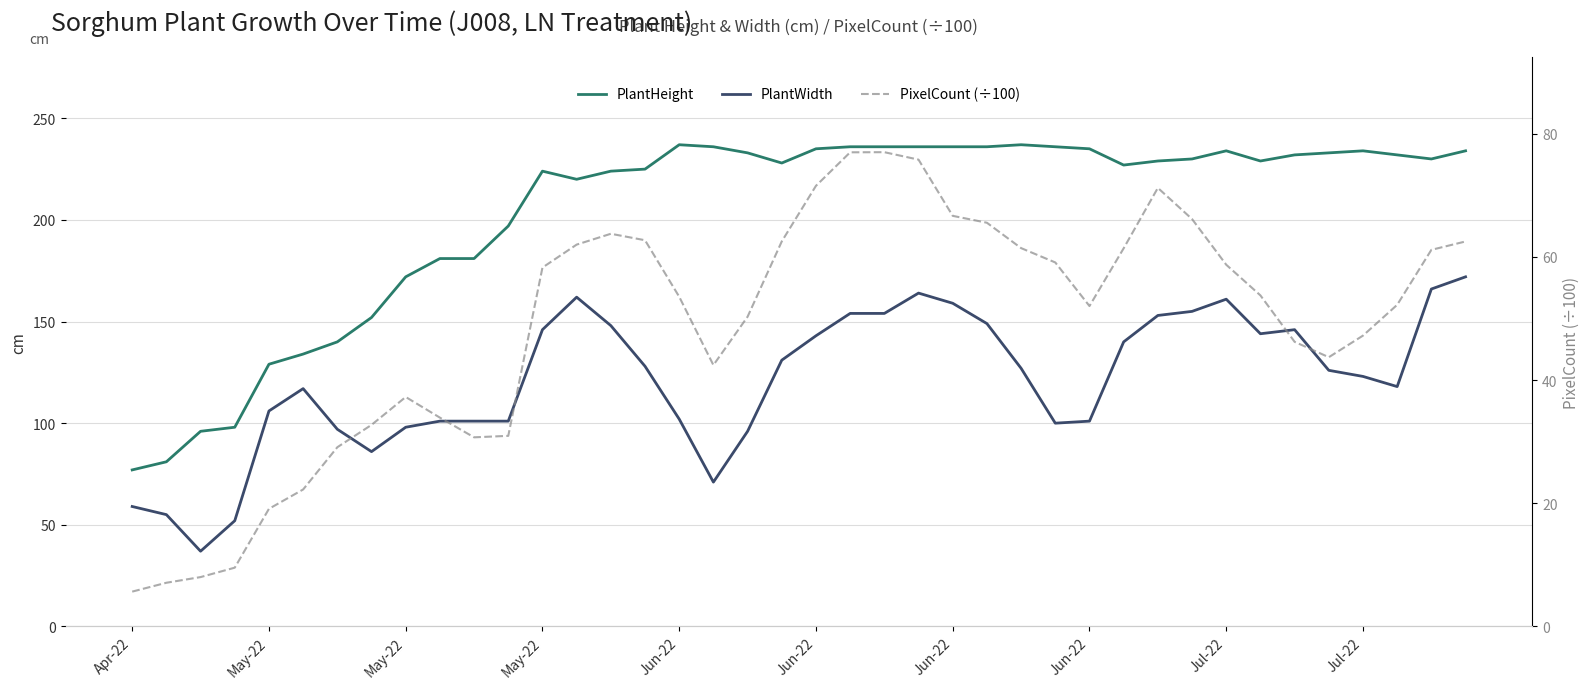

At which category is the sum across all series the highest?

23